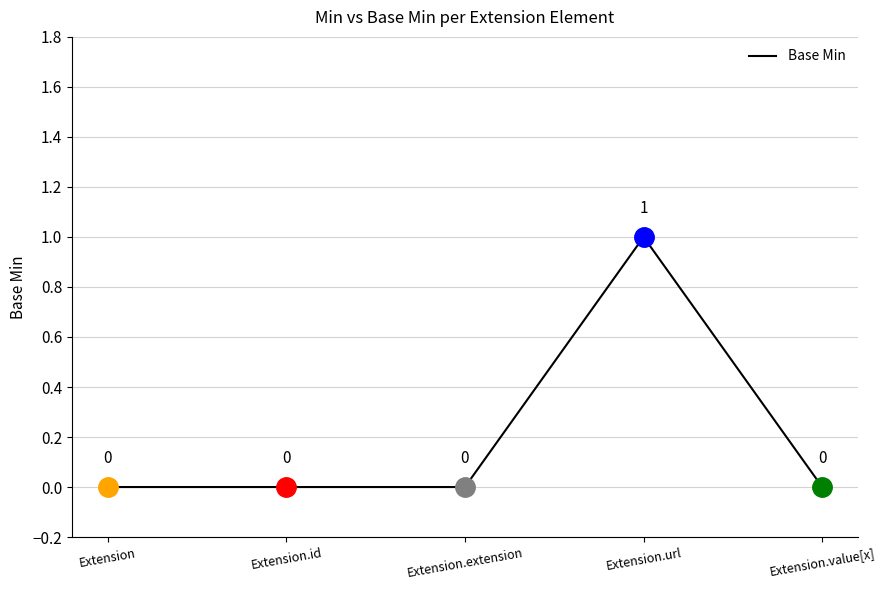

What is the change in value from Extension to Extension.url?

+1